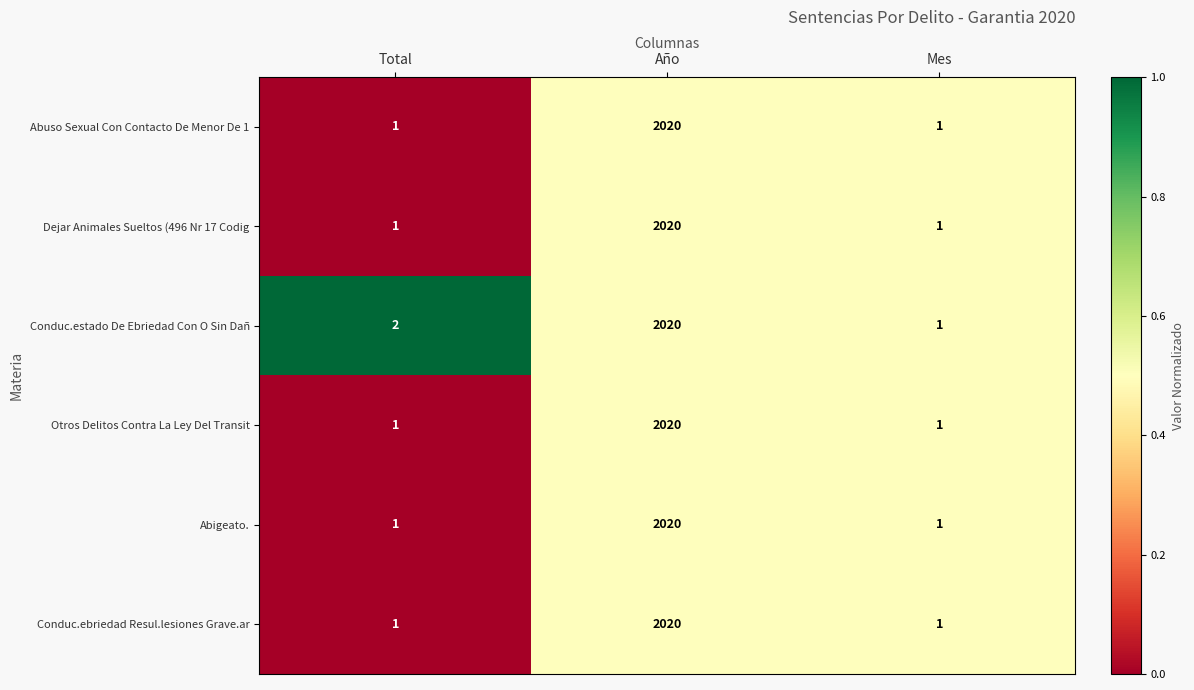

Rank the categories by Conduc.estado De Ebriedad Con O Sin Dañ value from highest to lowest.

Año, Total, Mes